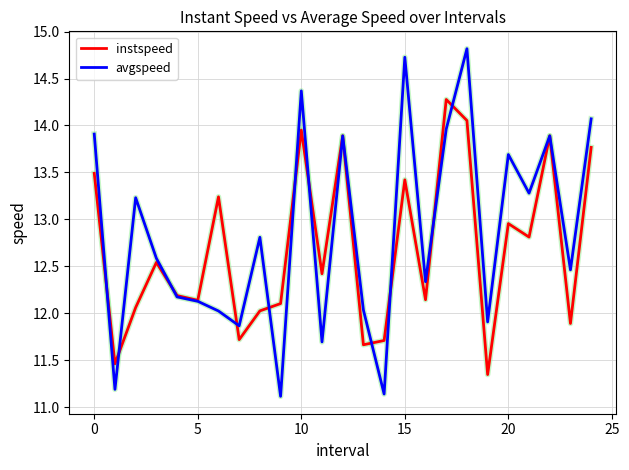

Which series has the widest spread of values?

avgspeed